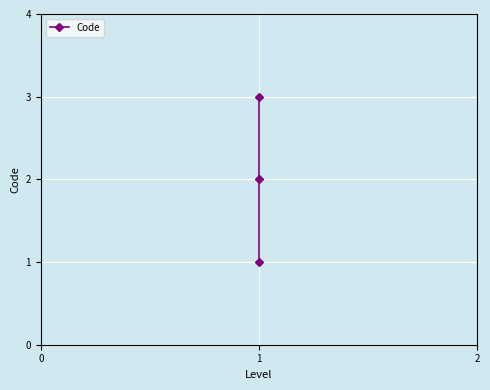

What is the difference between the second highest and minimum values?

1